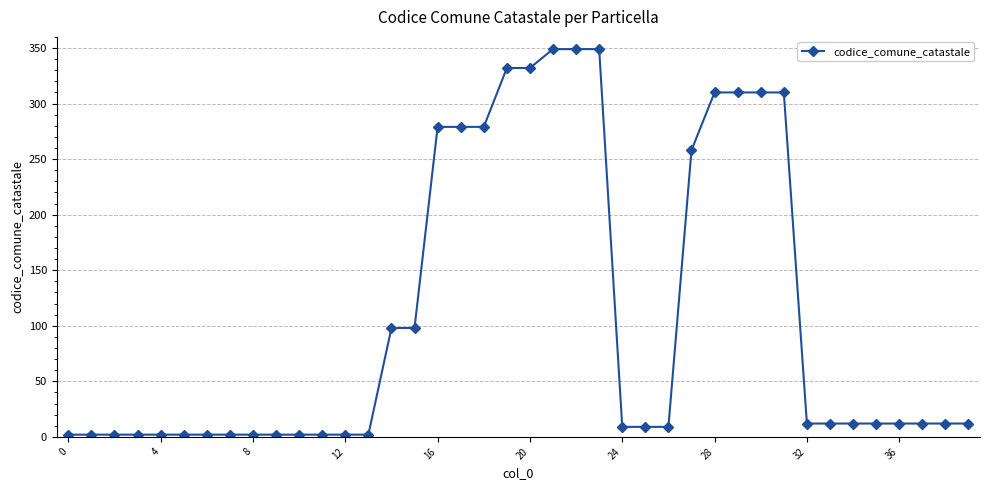

Reading left to right, what are all the values shown in this chart?

2	2	2	2	2	2	2	2	2	2	2	2	2	2	98	98	279	279	279	332	332	349	349	349	9	9	9	258	310	310	310	310	12	12	12	12	12	12	12	12